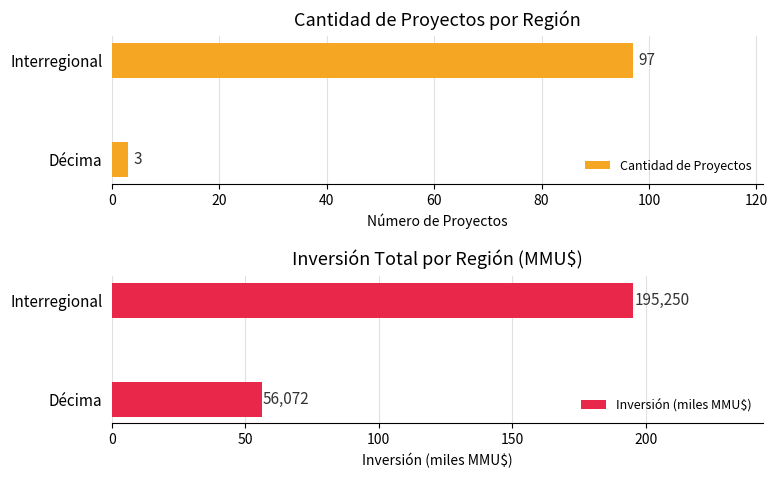

What is the difference between the Cantidad de Proyectos values at Interregional and Décima?

94